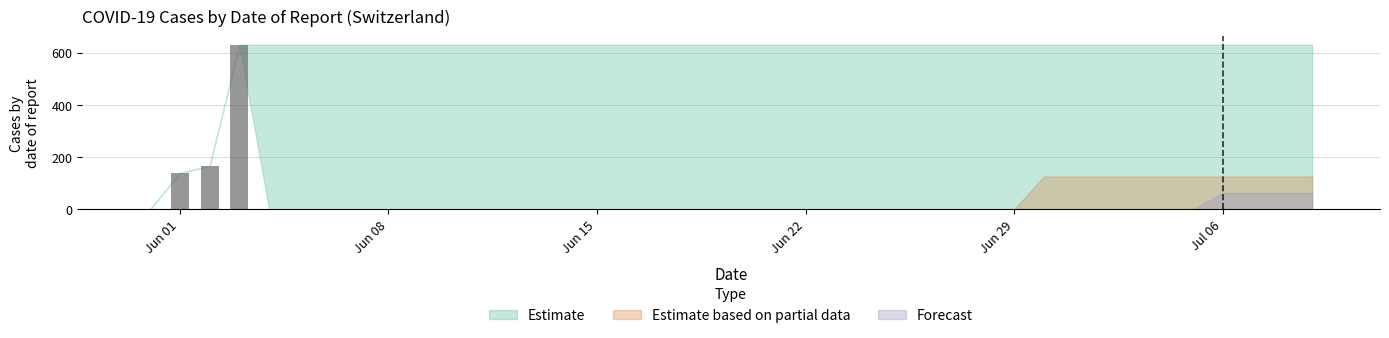

Is it true that the value at 2020-06-06 is 0?

True